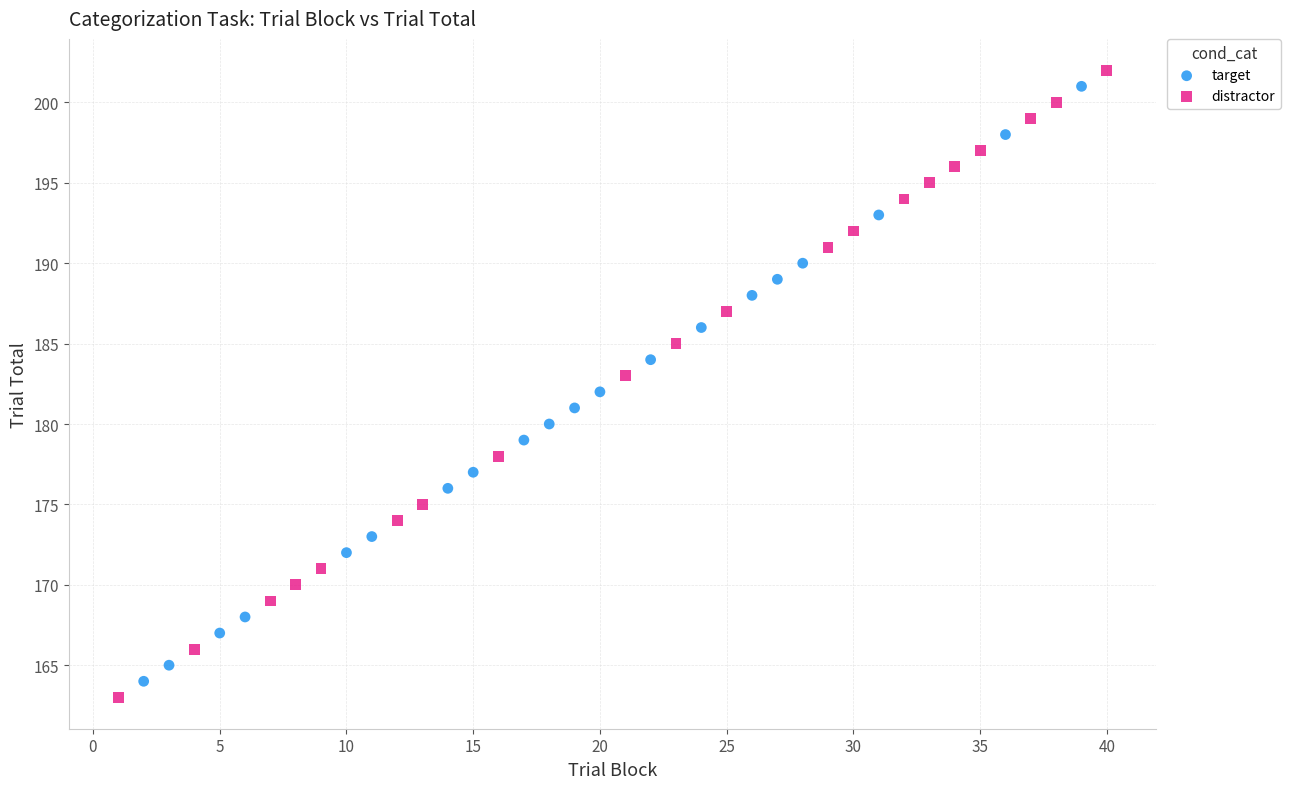

Which series has the widest spread of Y values?

distractor